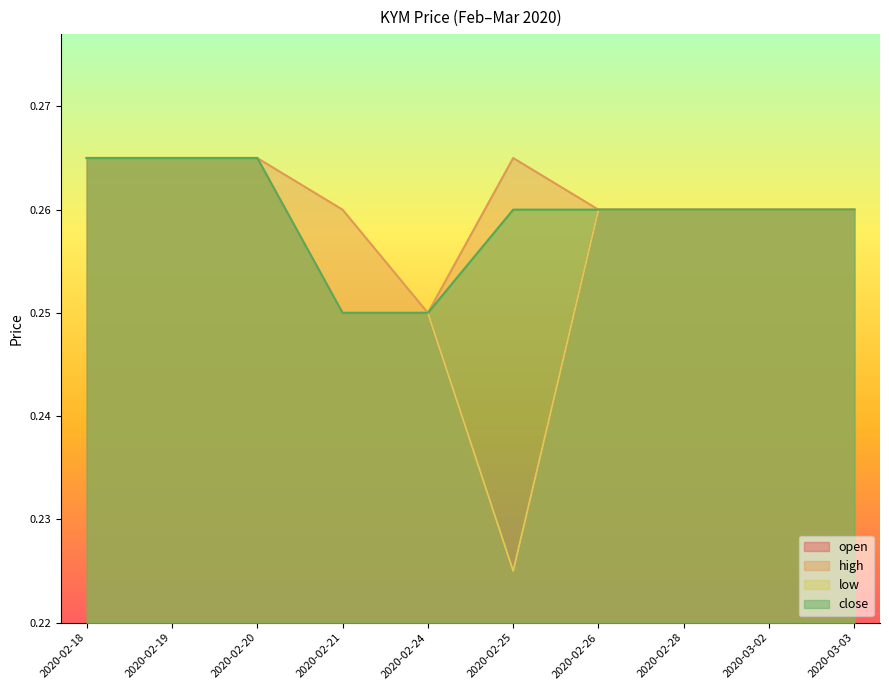

What are all the series names shown in the legend?

open, high, low, close